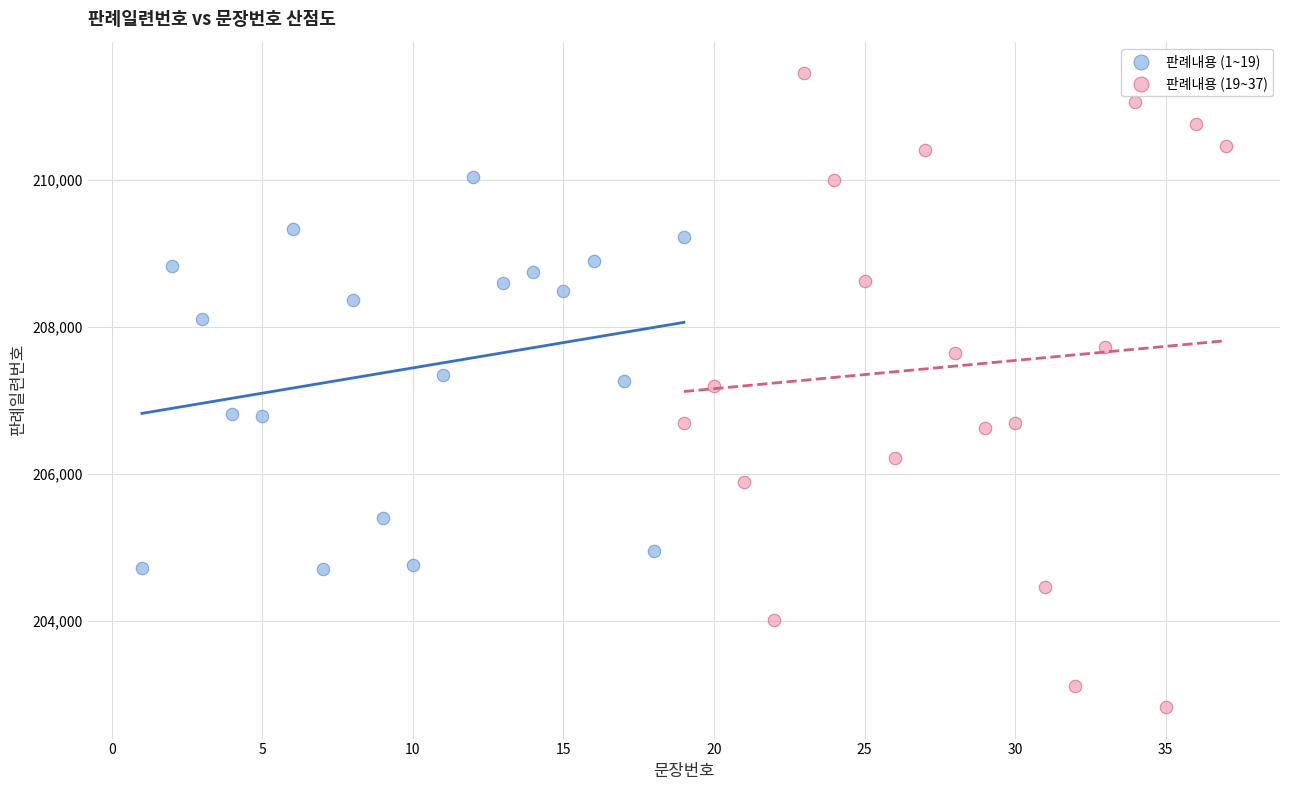

Which series contains the lowest Y value?

판례내용 (19~37)